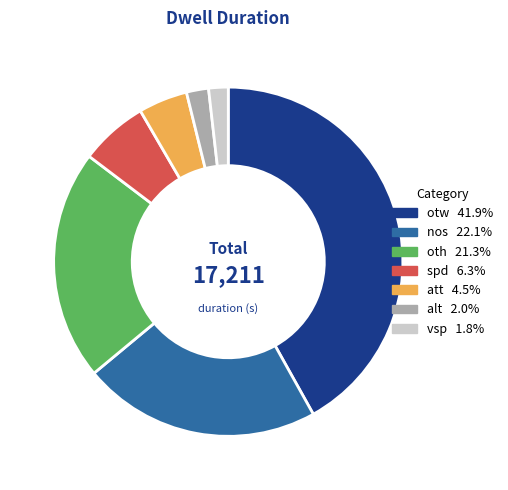

Is there a majority slice in this chart?

No